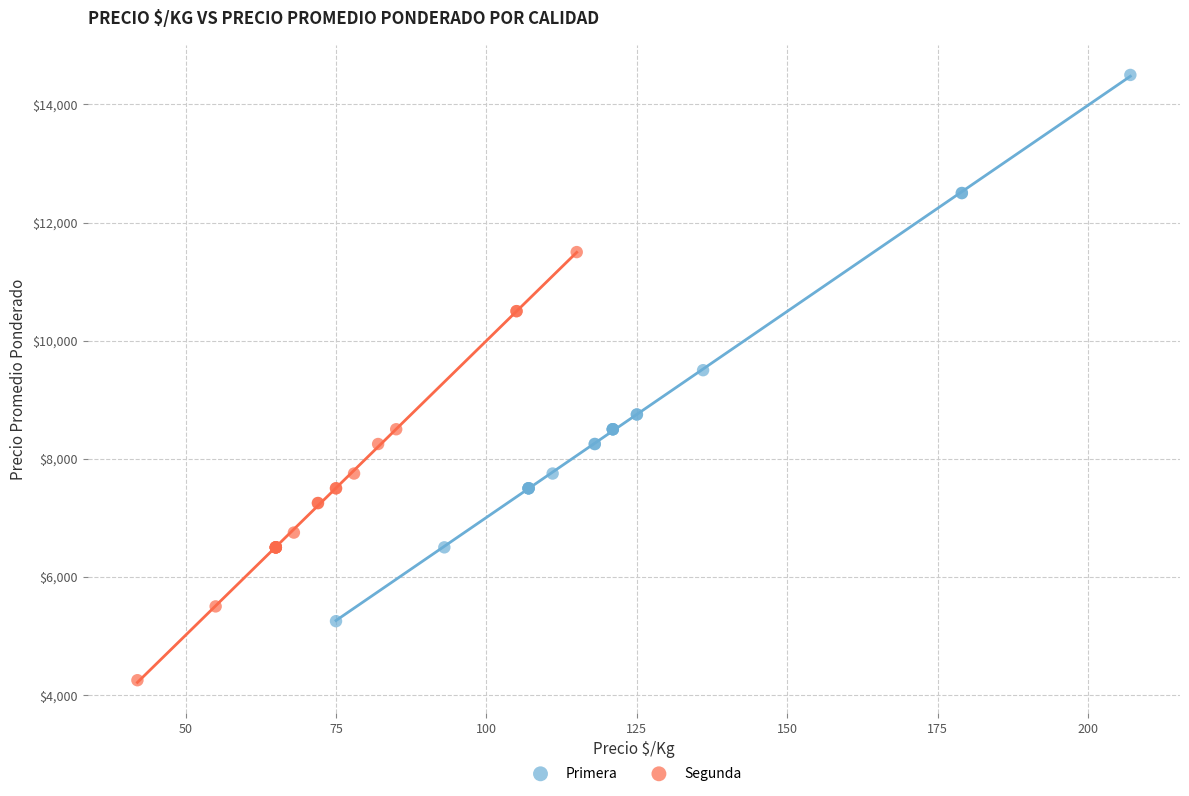

Which series contains the highest Y value?

Primera